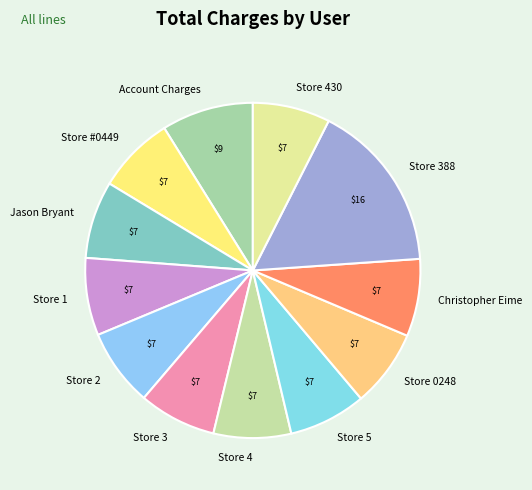

Is the sum of Jason Bryant and Christopher Eime greater than half?

No